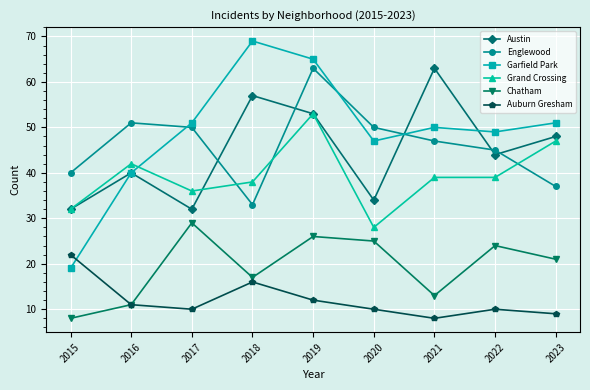

What is the average value of the Auburn Gresham series?

12